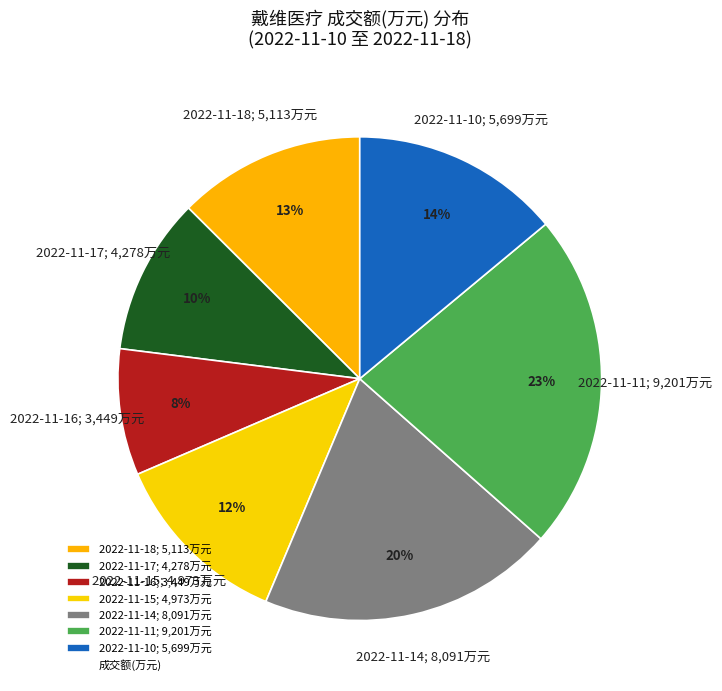

How many segments does this pie chart have?

7